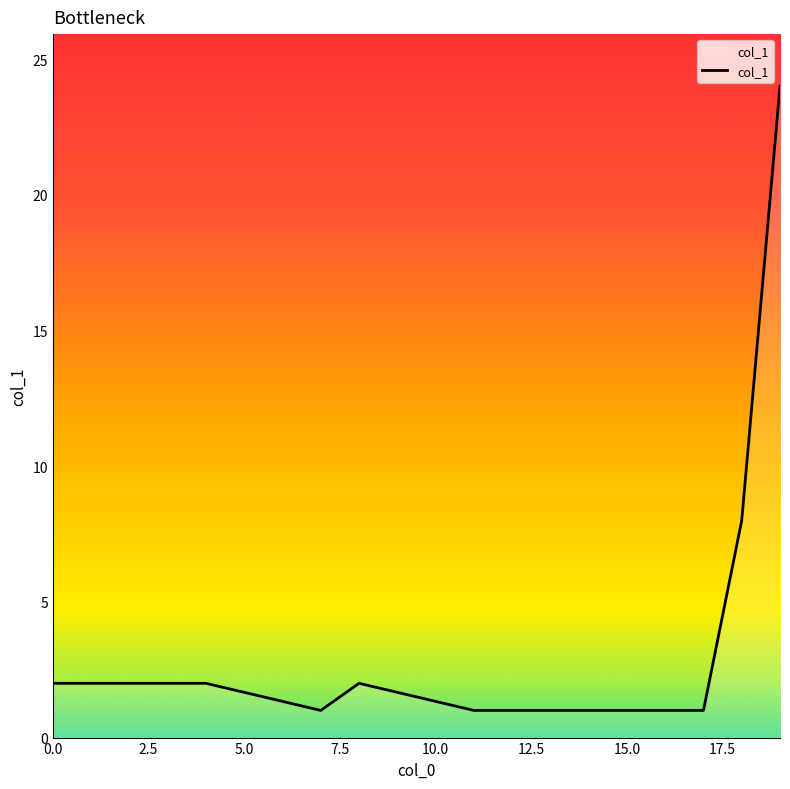

How many categories are shown in the chart?

10